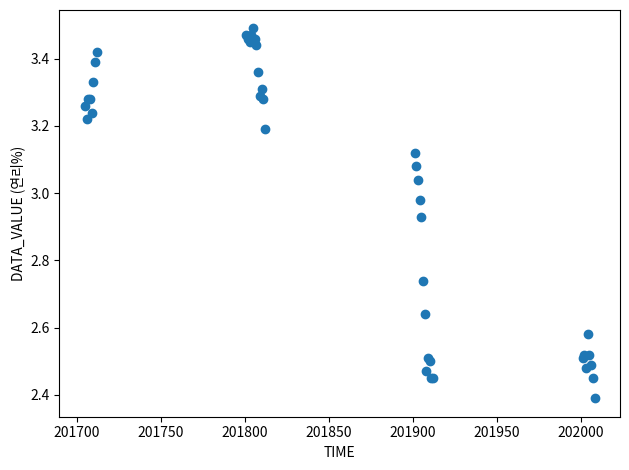

What Y value in the scatter plot is closest to 2?

2.4